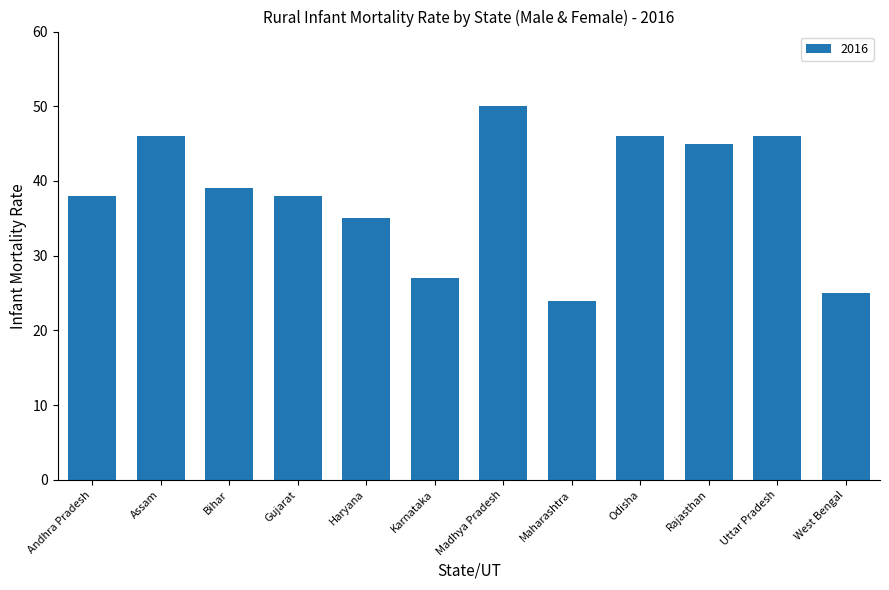

What is the sum of the values at Haryana and West Bengal?

60